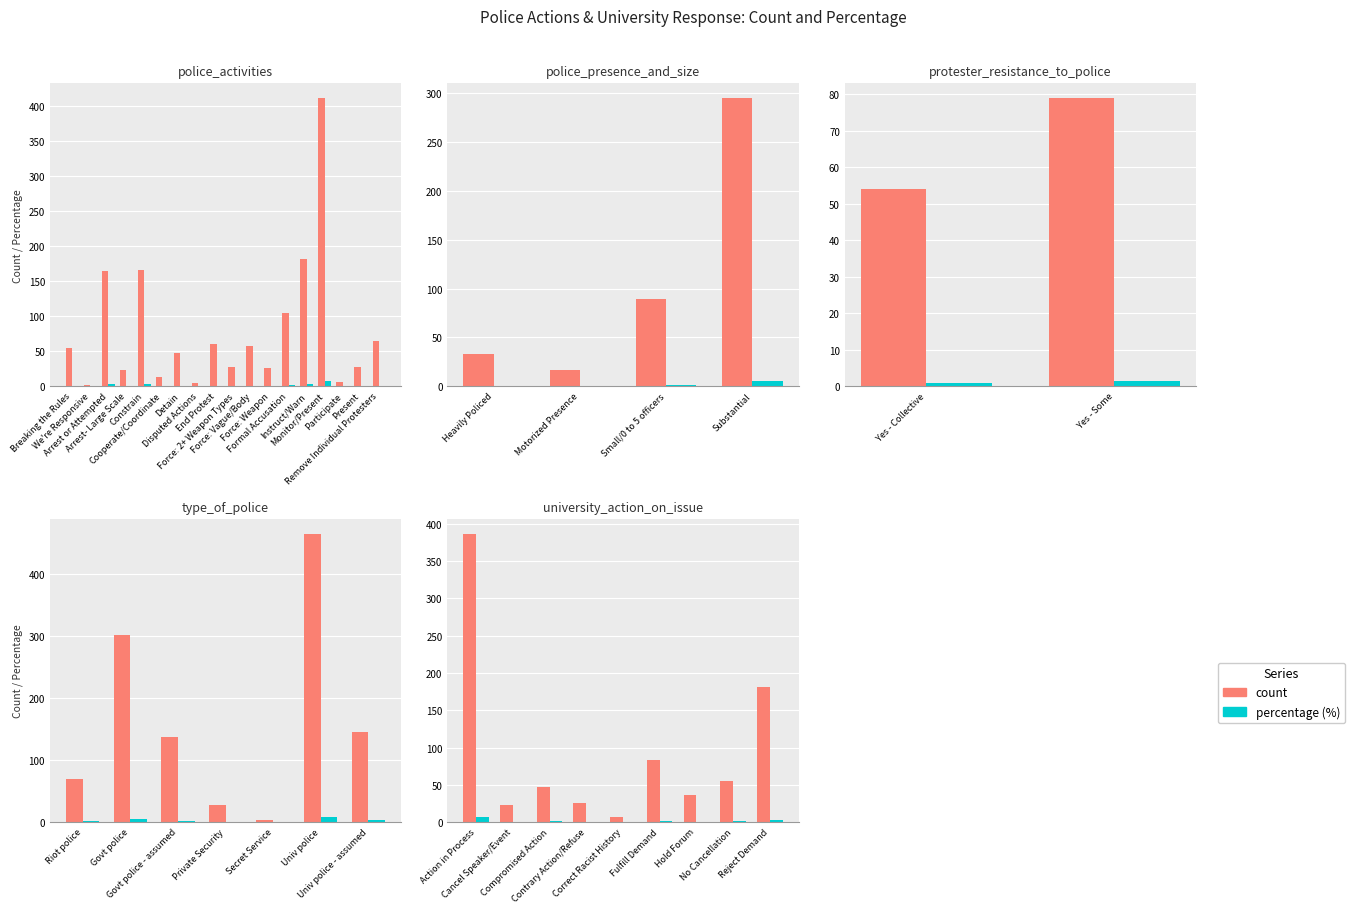

What is the difference between the second highest and second lowest values in the count series?

158.0